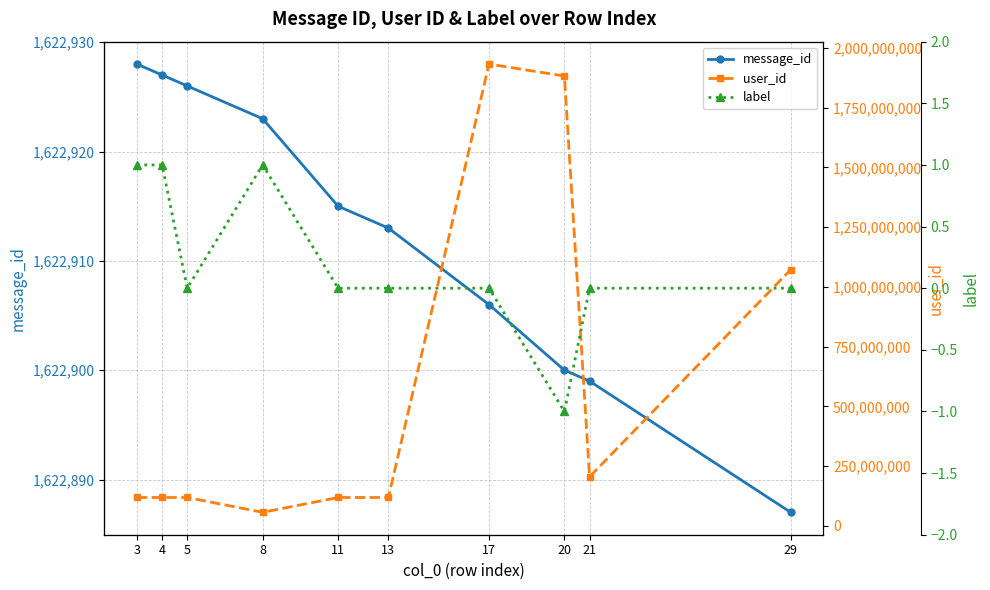

Is the value of message_id at 17 greater than the value of user_id at 11?

No